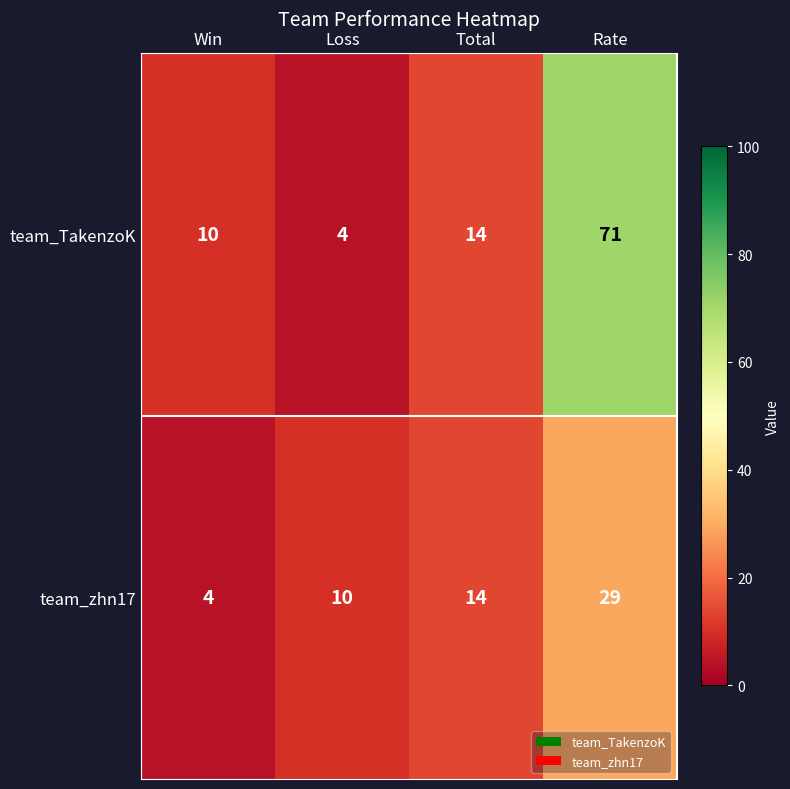

Is the value of team_zhn17 at Total greater than the value of team_TakenzoK at Win?

Yes